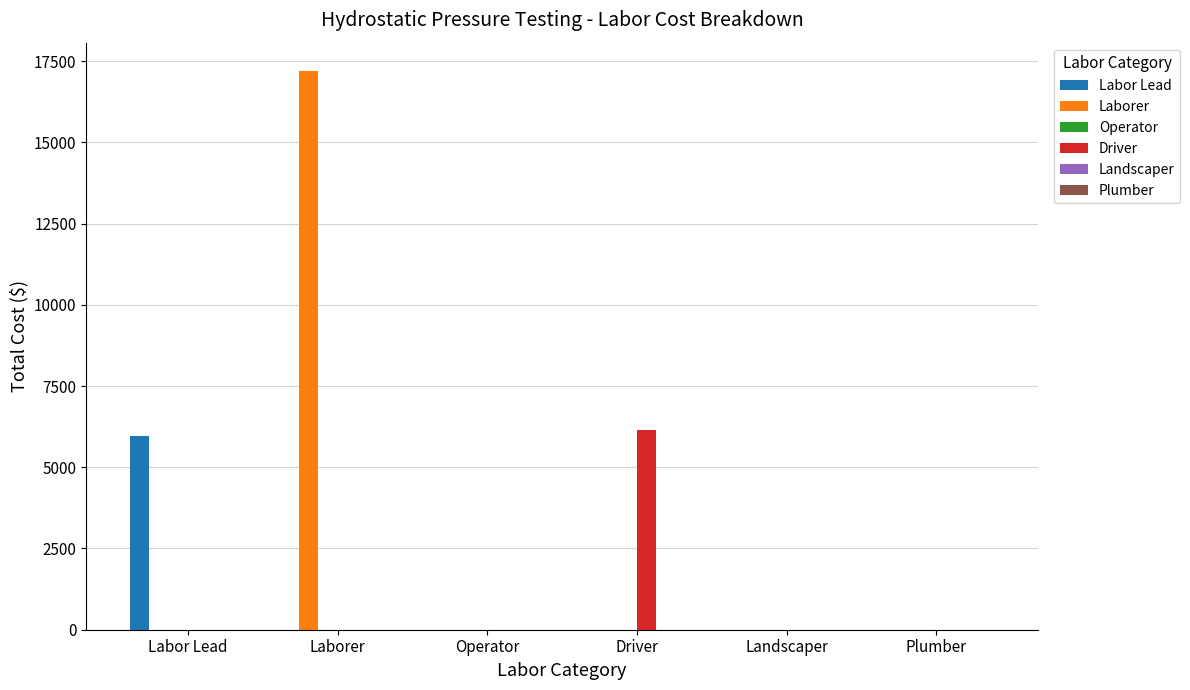

At which category is the sum across all series the highest?

Laborer